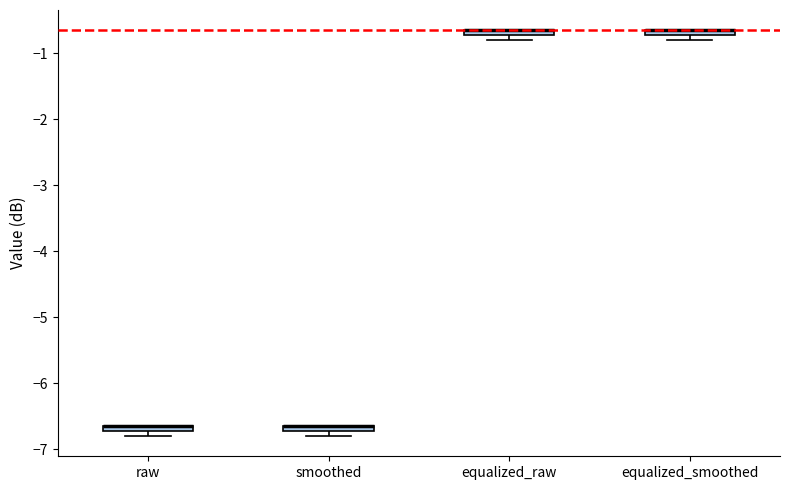

Where is the lower edge of the box for equalized_smoothed on the y-axis? The values are not printed on the chart, so give them approximately, as read against the axis.

-0.7